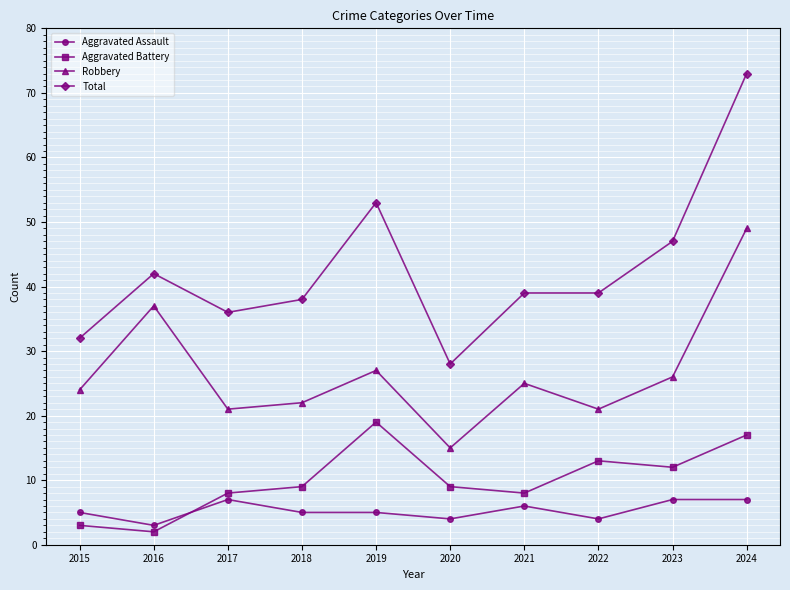

What is the value of the Aggravated Assault point at the 5th from the left?

5